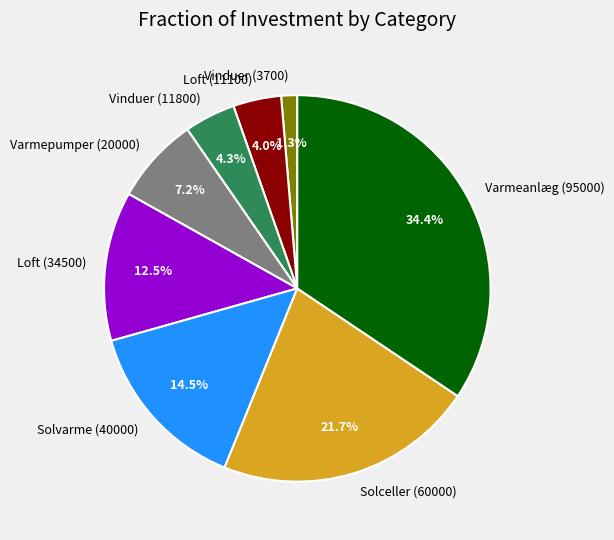

To the nearest percent, what is the difference between the Loft (11100) and Varmepumper (20000) slice percentages?

3%